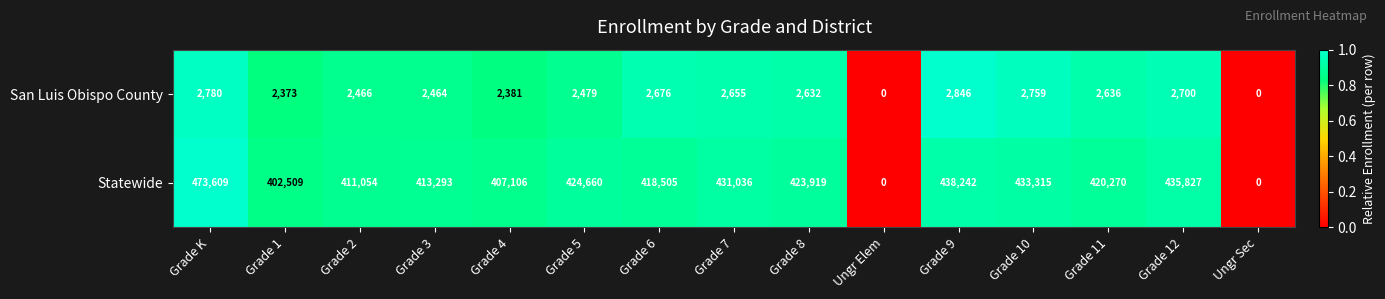

Reading left to right, extract all data points from this chart.

San Luis Obispo County: 2780	2373	2466	2464	2381	2479	2676	2655	2632	0	2846	2759	2636	2700	0
Statewide: 473609	402509	411054	413293	407106	424660	418505	431036	423919	0	438242	433315	420270	435827	0